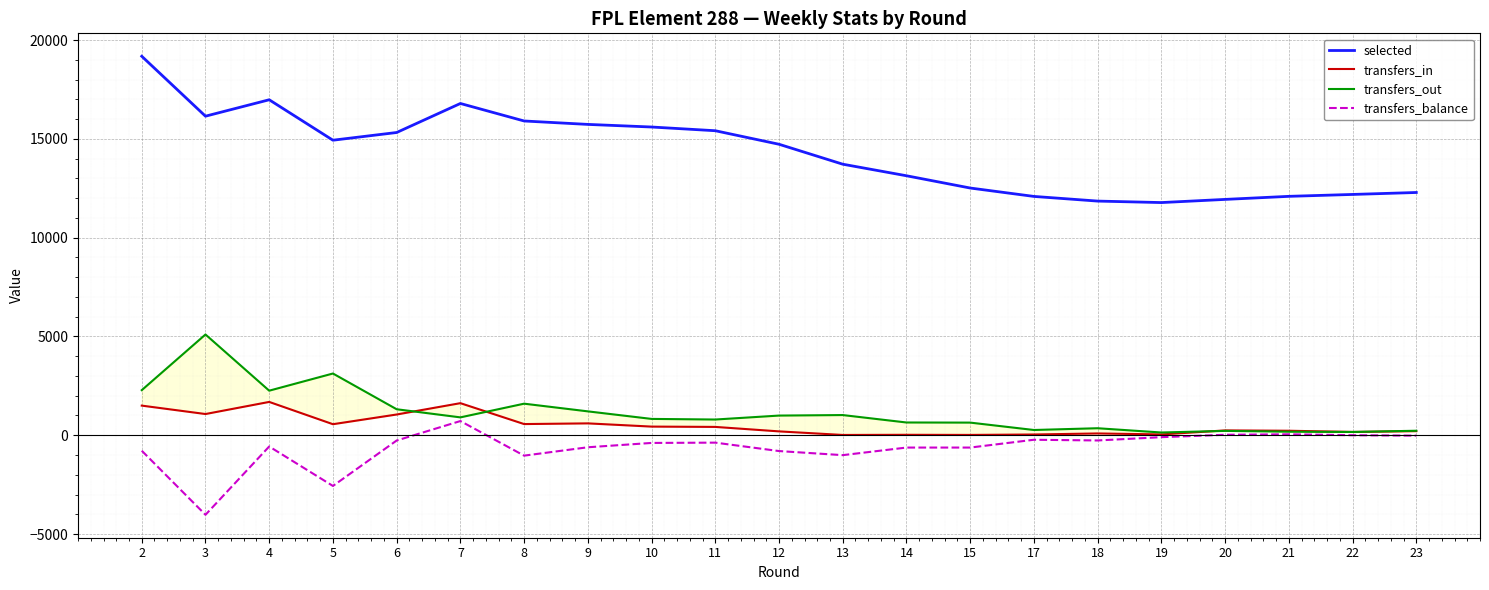

What are all the series names shown in the legend?

selected, transfers_in, transfers_out, transfers_balance